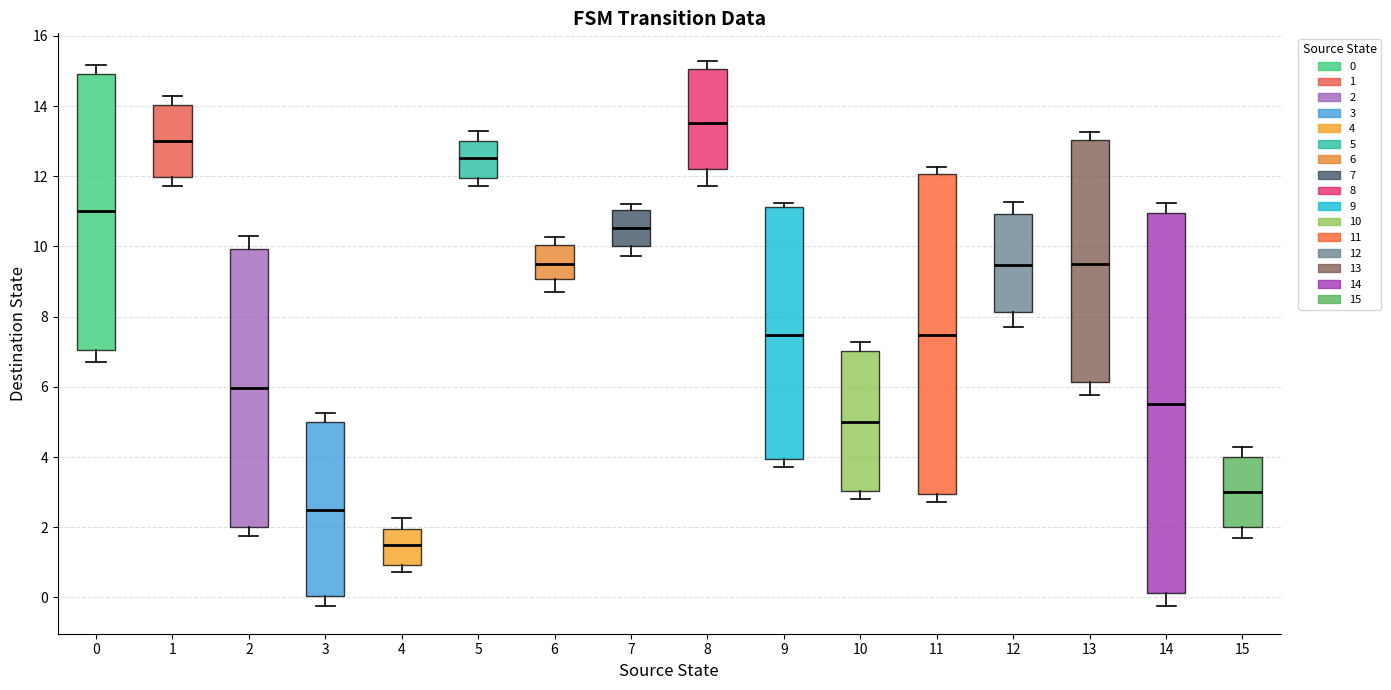

Reading left to right, read every box against the y-axis: the position of its median line, the range the box covers, and the ends of its whiskers. The values are not printed on the chart, so give them approximately, as read against the axis.

0: median 11.0, box 7.0 to 15.0, whiskers 6.8 to 15.2
1: median 13.0, box 12.0 to 14.0, whiskers 11.8 to 14.2
2: median 6.0, box 2.0 to 10.0, whiskers 1.8 to 10.2
3: median 2.4, box 0.0 to 5.0, whiskers -0.2 to 5.2
4: median 1.4, box 1.0 to 2.0, whiskers 0.8 to 2.2
5: median 12.6, box 12.0 to 13.0, whiskers 11.8 to 13.2
6: median 9.4, box 9.0 to 10.0, whiskers 8.8 to 10.2
7: median 10.6, box 10.0 to 11.0, whiskers 9.8 to 11.2
8: median 13.6, box 12.2 to 15.0, whiskers 11.8 to 15.2
9: median 7.4, box 4.0 to 11.2, whiskers 3.8 to 11.2 (just above the box's upper edge)
10: median 5.0, box 3.0 to 7.0, whiskers 2.8 to 7.2
11: median 7.4, box 3.0 to 12.0, whiskers 2.8 to 12.2
12: median 9.4, box 8.2 to 11.0, whiskers 7.8 to 11.2
13: median 9.6, box 6.2 to 13.0, whiskers 5.8 to 13.2
14: median 5.6, box 0.2 to 11.0, whiskers -0.2 to 11.2
15: median 3.0, box 2.0 to 4.0, whiskers 1.8 to 4.2